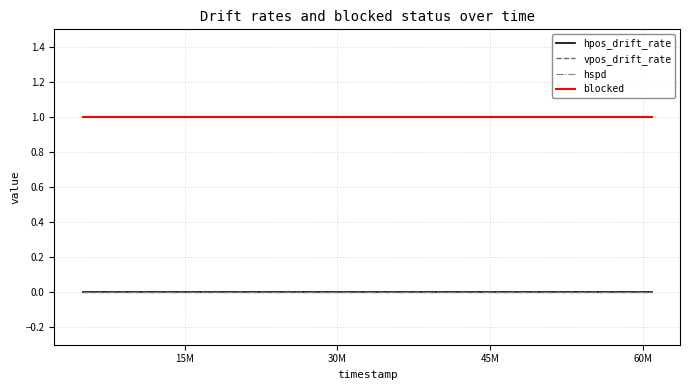

Reading left to right, transcribe all the data shown in this chart.

hpos_drift_rate: 0	0	0	0	0	0	0	0	0	0	0	0	0	0	0	0	0	0	0	0	0	0	0	0	0
vpos_drift_rate: 0	0	0	0	0	0	0	0	0	0	0	0	0	0	0	0	0	0	0	0	0	0	0	0	0
hspd: 0	0	0	0	0	0	0	0	0	0	0	0	0	0	0	0	0	0	0	0	0	0	0	0	0
blocked: 1	1	1	1	1	1	1	1	1	1	1	1	1	1	1	1	1	1	1	1	1	1	1	1	1